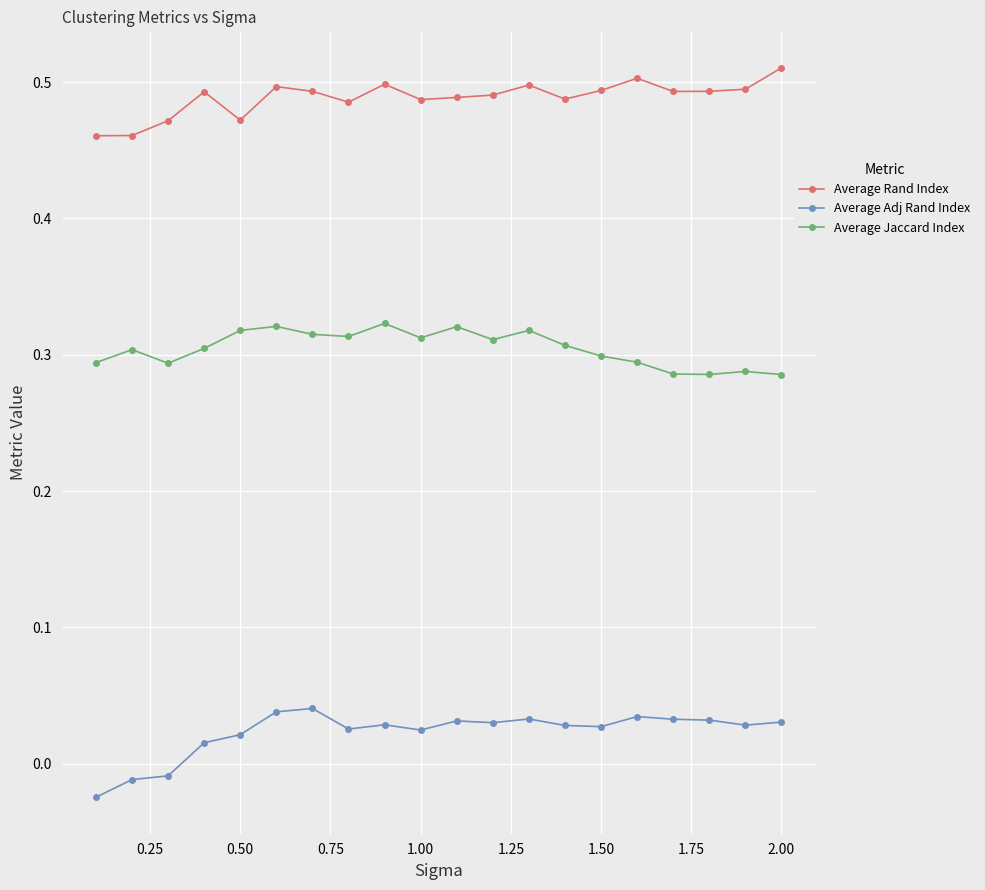

How many Average Adj Rand Index values are between 0 and 1?

17